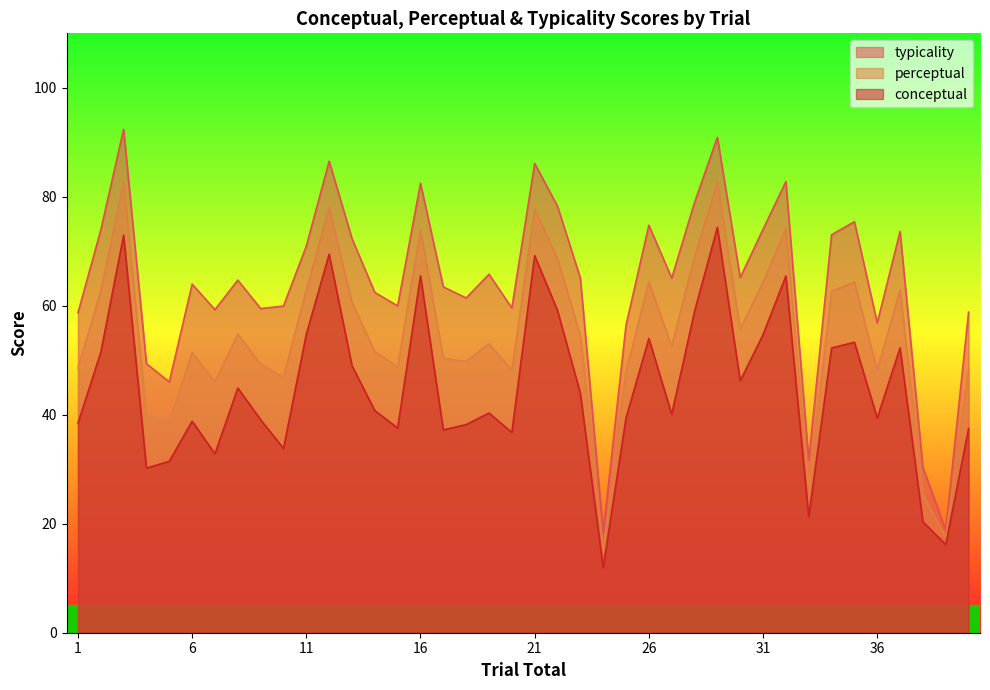

What is the spread (max minus min) of values at 13?

23.3